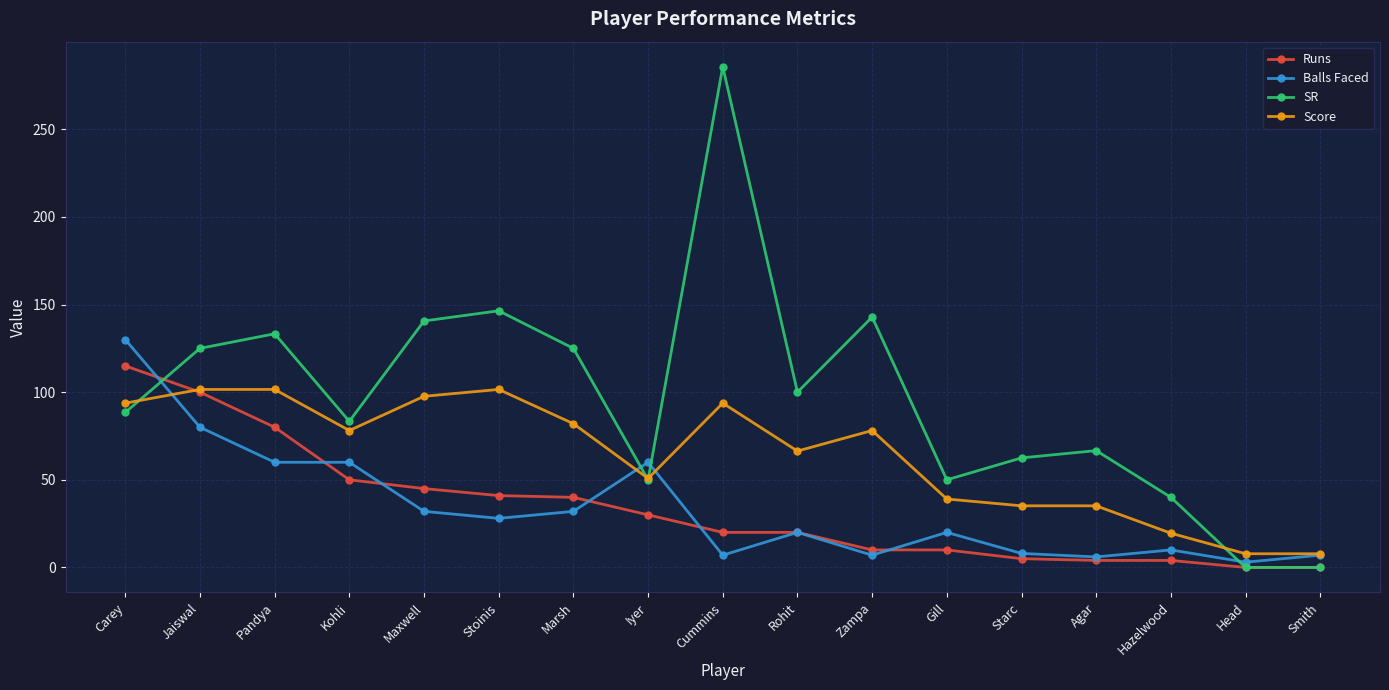

How many distinct data groups are displayed?

4